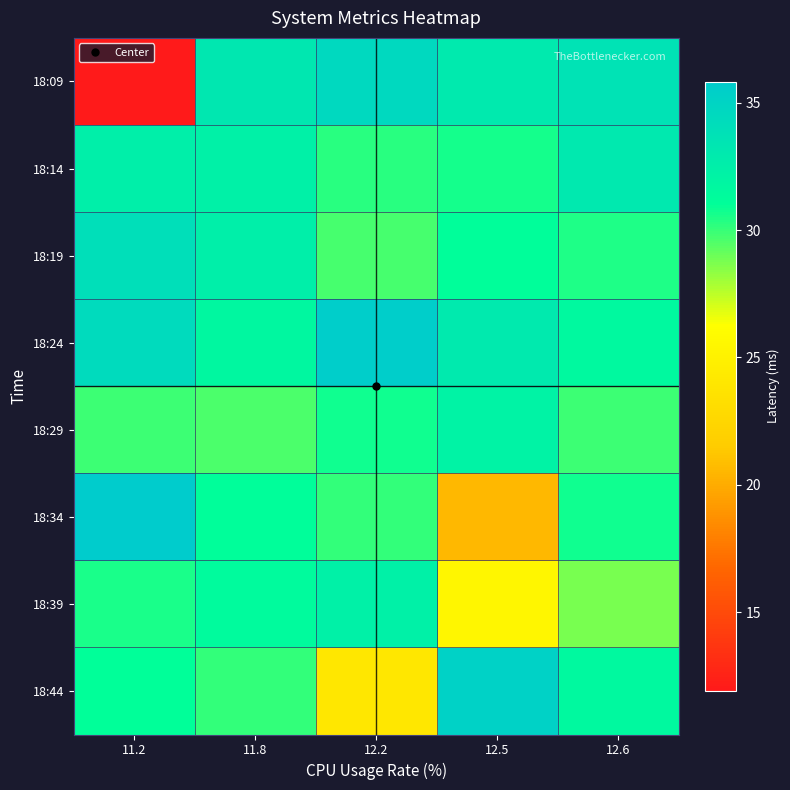

Which series has the largest range (max minus min)?

18:09